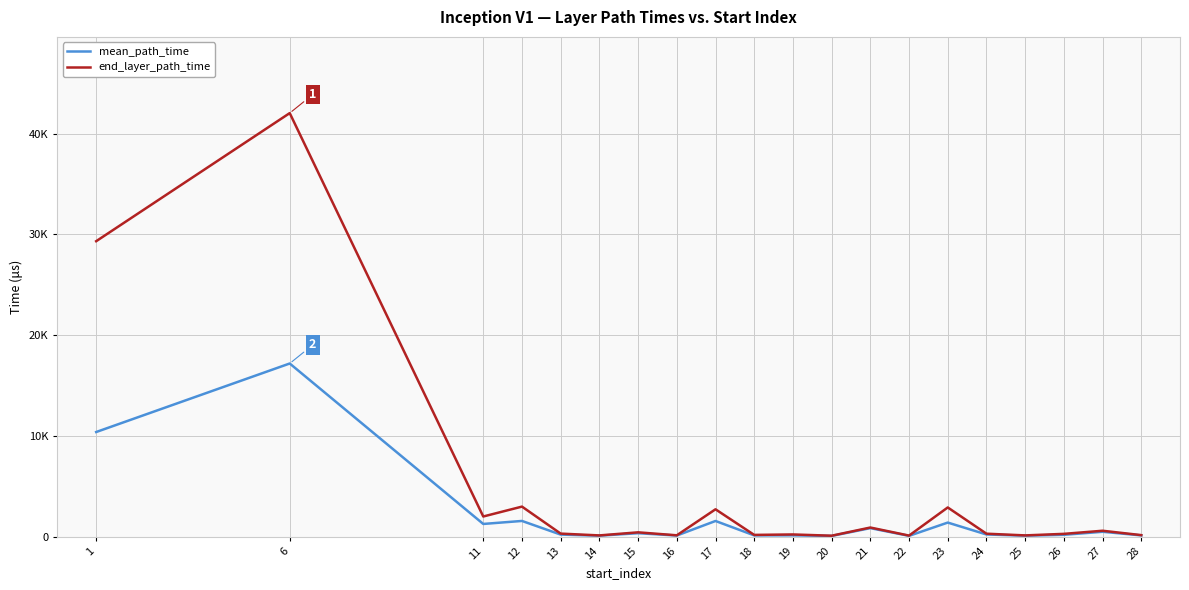

What is the value of the end_layer_path_time point at the 7th from the left?

415.0